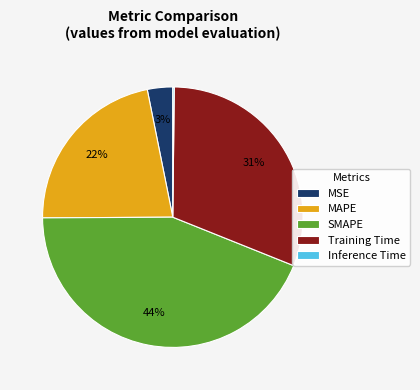

Is the sum of SMAPE and MSE greater than half?

No